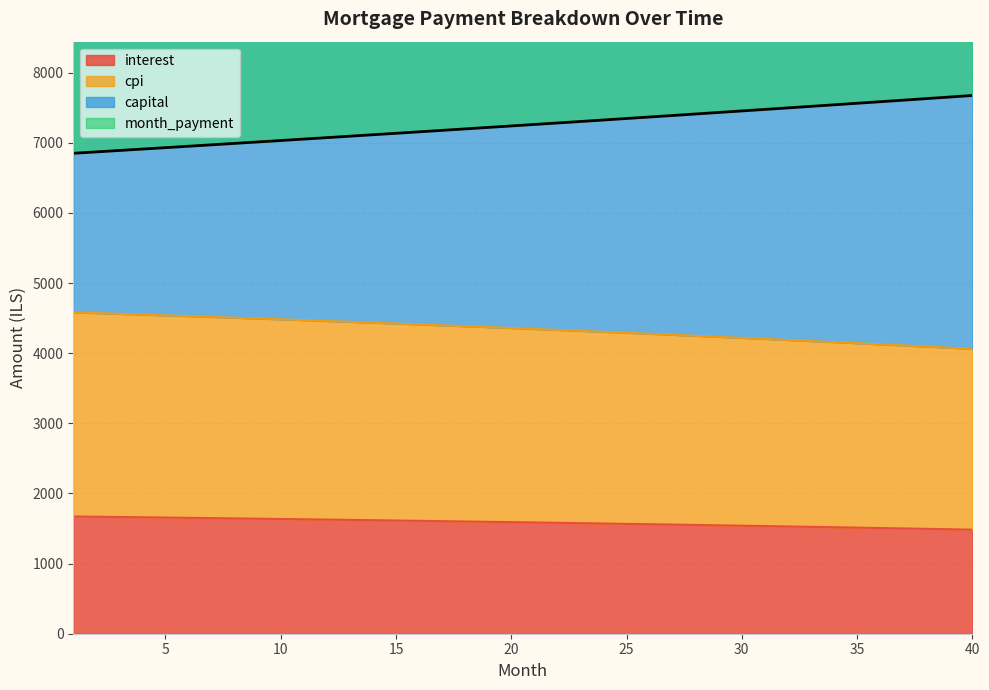

True or false: month_payment has more than 2 points higher than both neighbors.

False